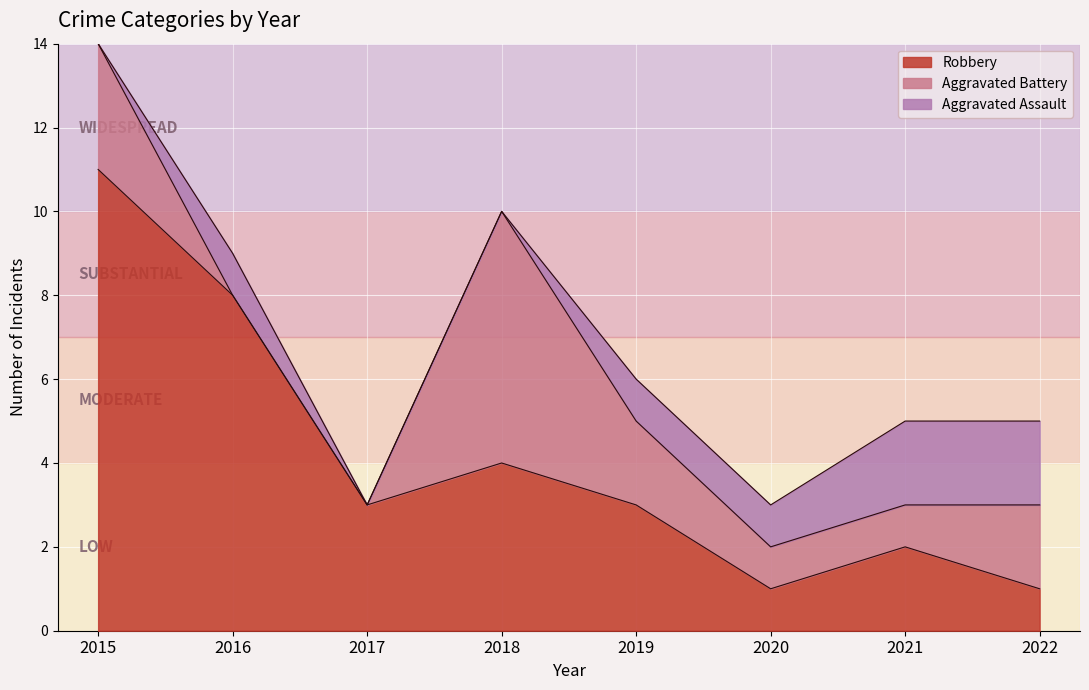

Which series ends up on top after the final intersection of Aggravated Assault and Aggravated Battery?

Aggravated Assault